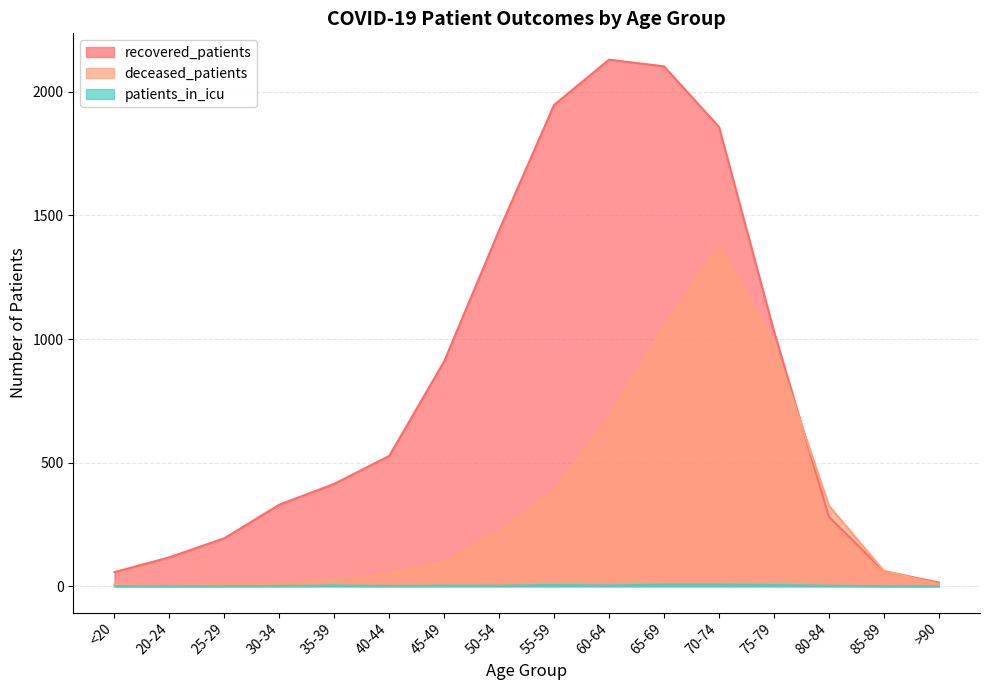

True or false: recovered_patients and deceased_patients intersect in this chart.

True